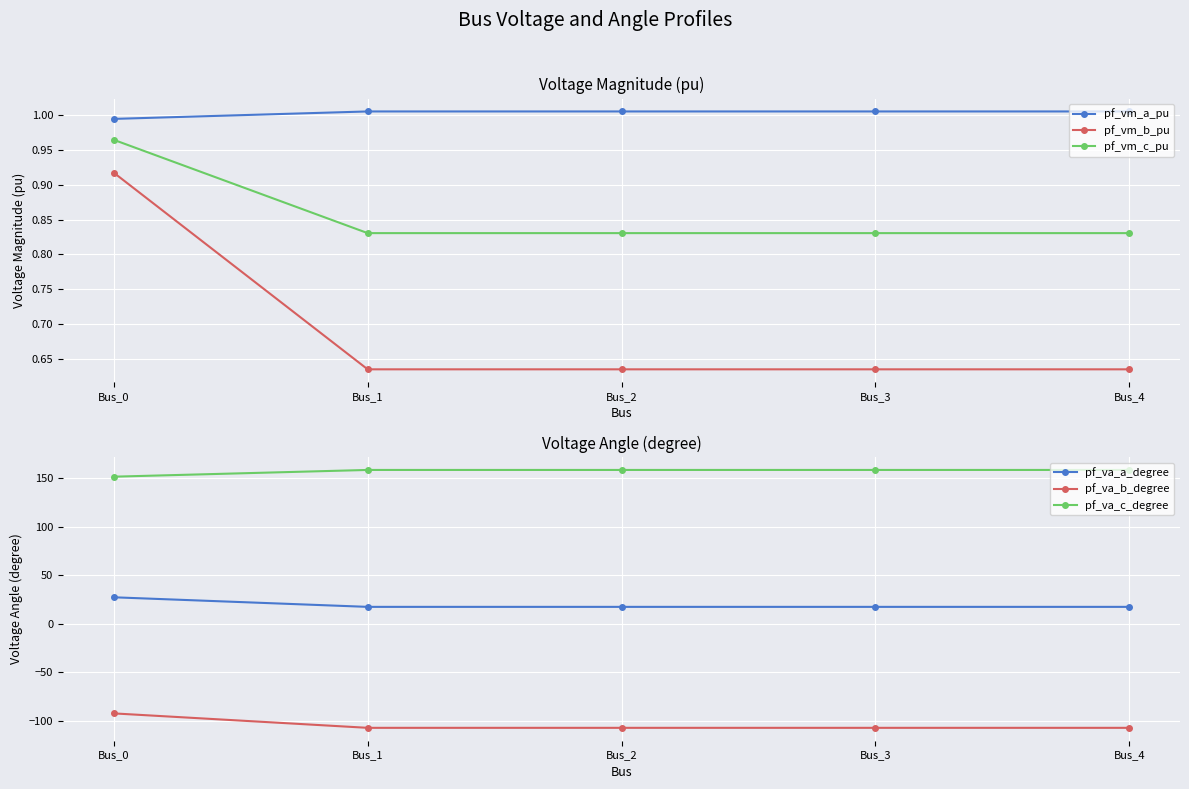

How many pf_vm_a_pu values are between 1 and 2?

4